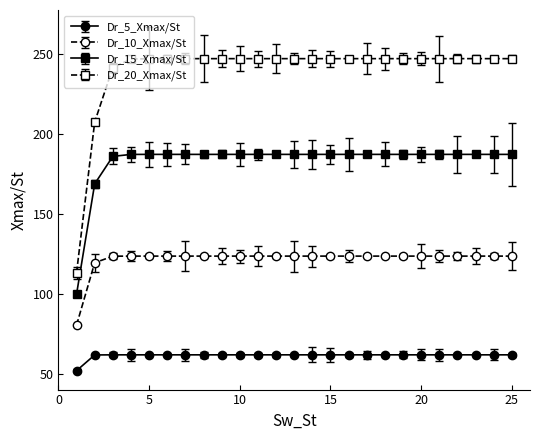

Which series has the largest total across all categories?

Dr_20_Xmax/St